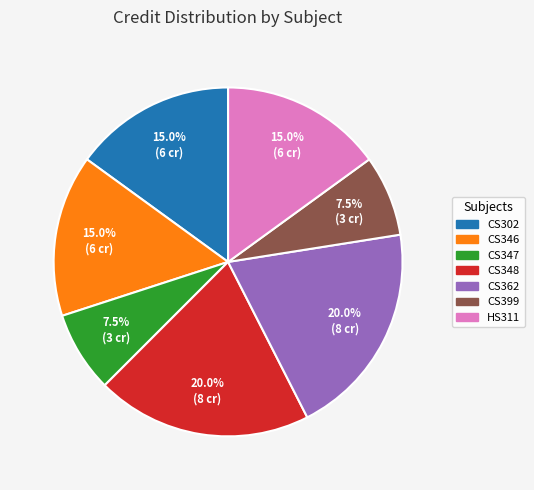

To the nearest percent, what percentage of the pie is HS311?

15%